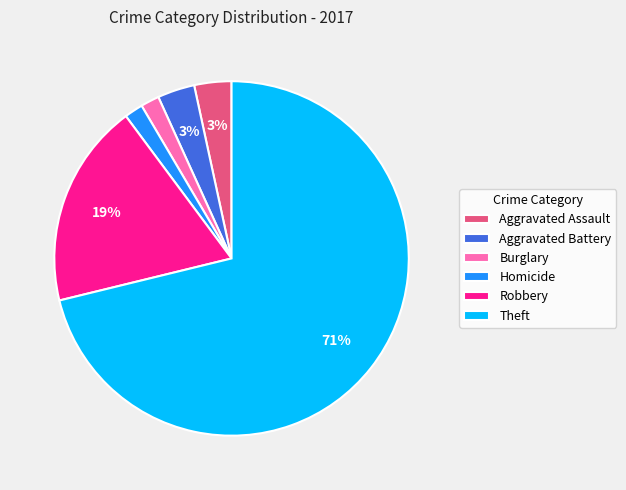

The Homicide slice represents 2% of the pie. True or false?

True